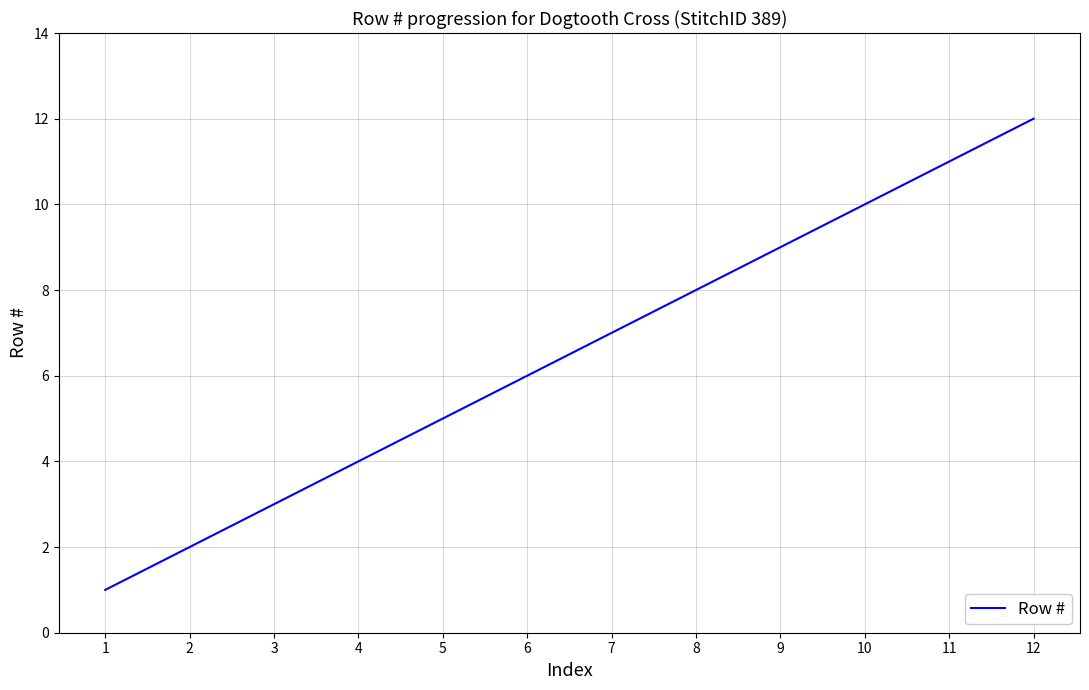

List the labels in order of value, largest first.

12, 11, 10, 9, 8, 7, 6, 5, 4, 3, 2, 1